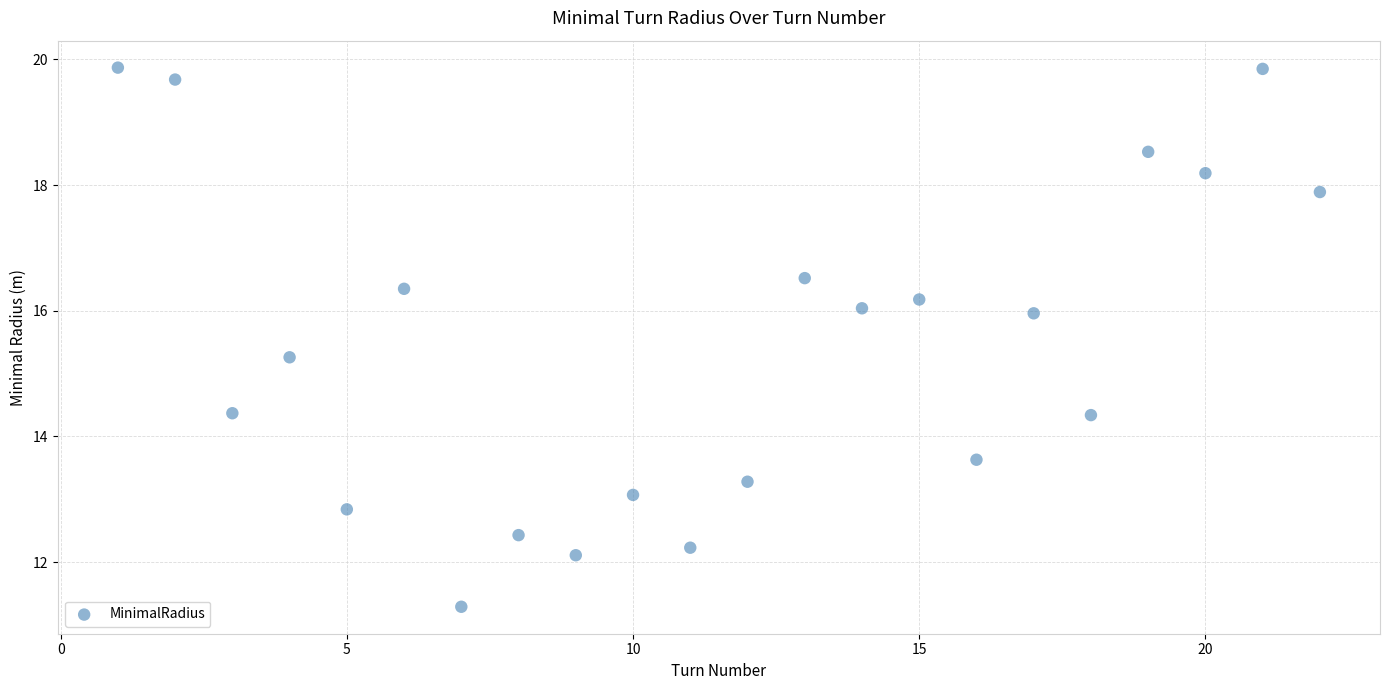

What is the range of Y values (max minus min)?

8.6